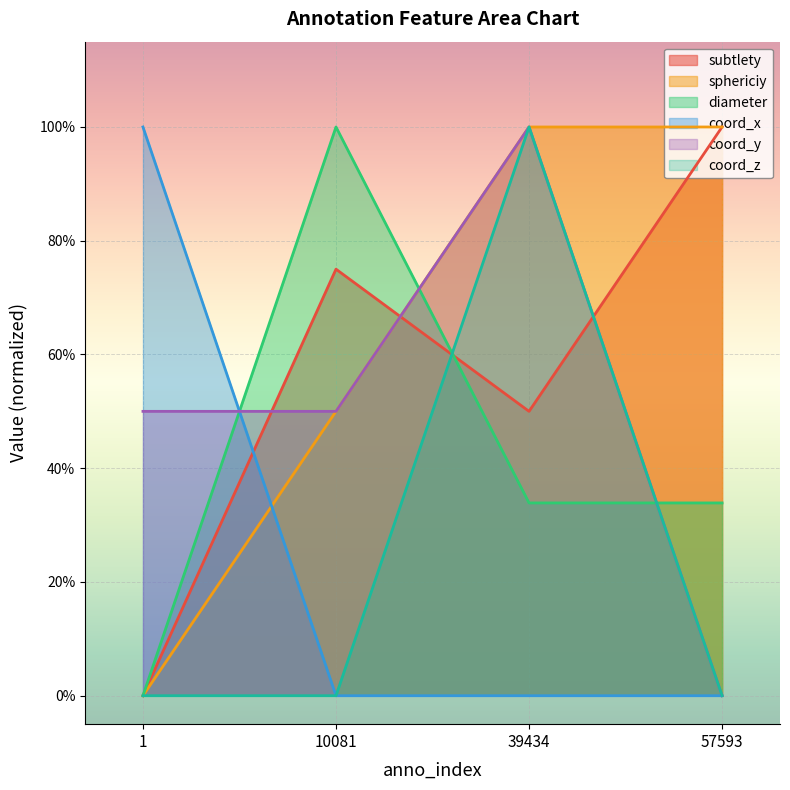

How many categories are shown in the chart?

4